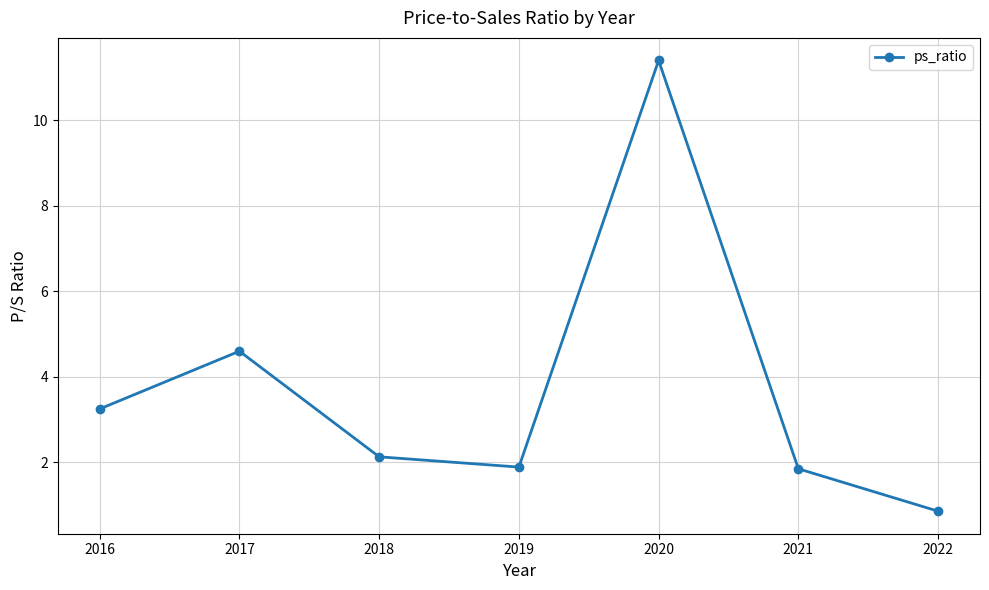

What is the ratio of the value at 2020 to the value at 2017?

2.5